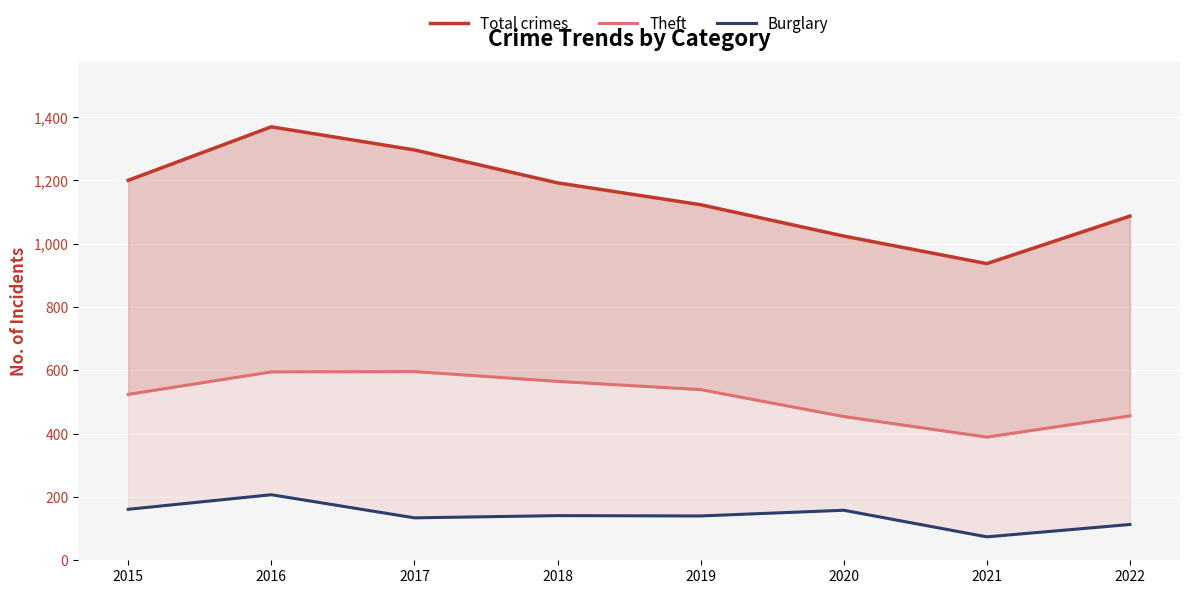

What is the sum of the Total crimes values at 2016 and 2019?

2492